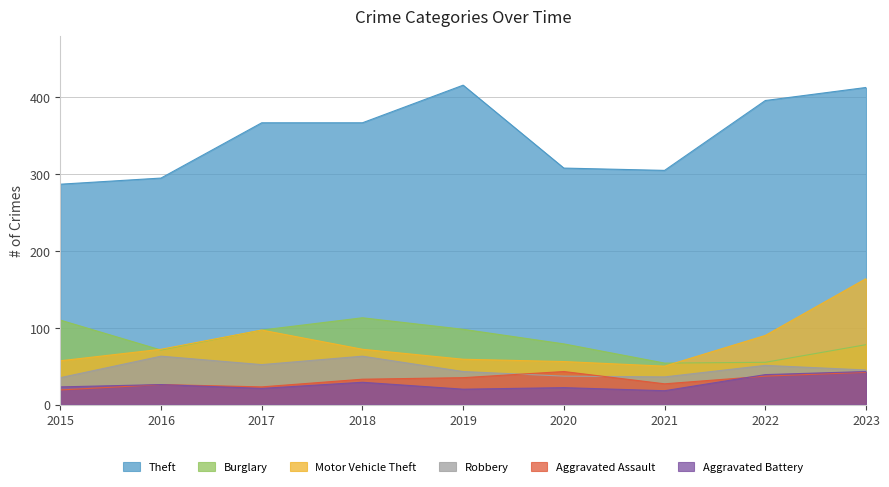

How many lines are shown in the chart?

6